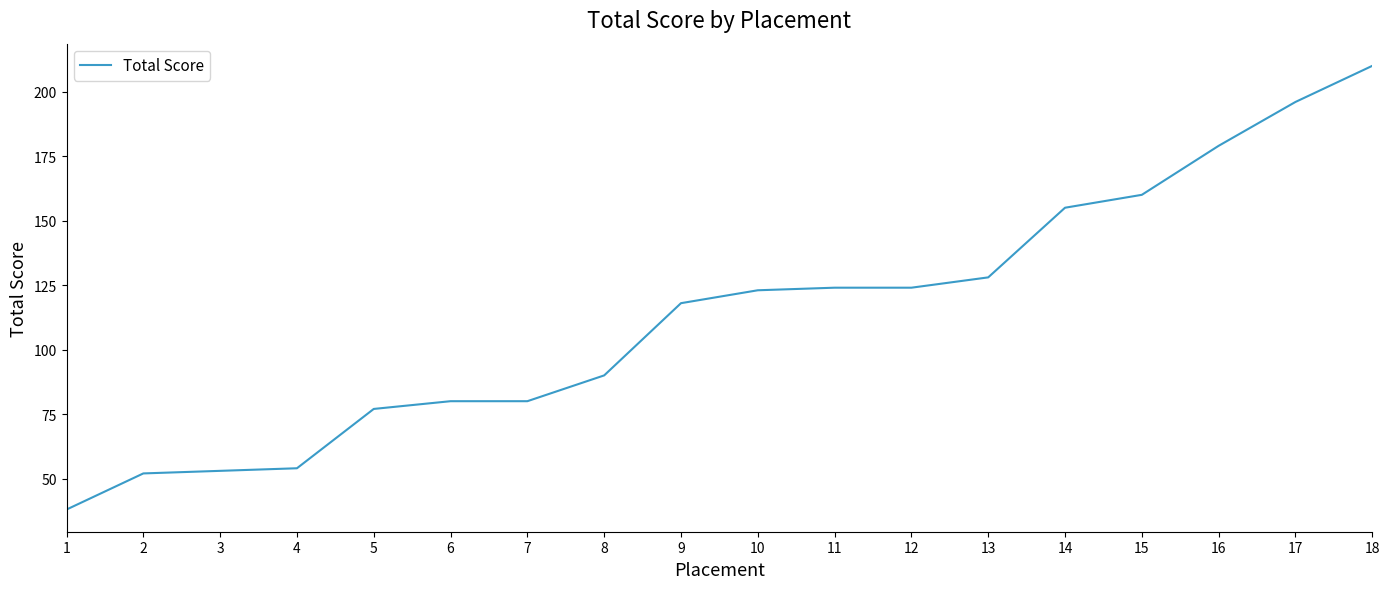

What is the difference between the second highest and minimum values?

158